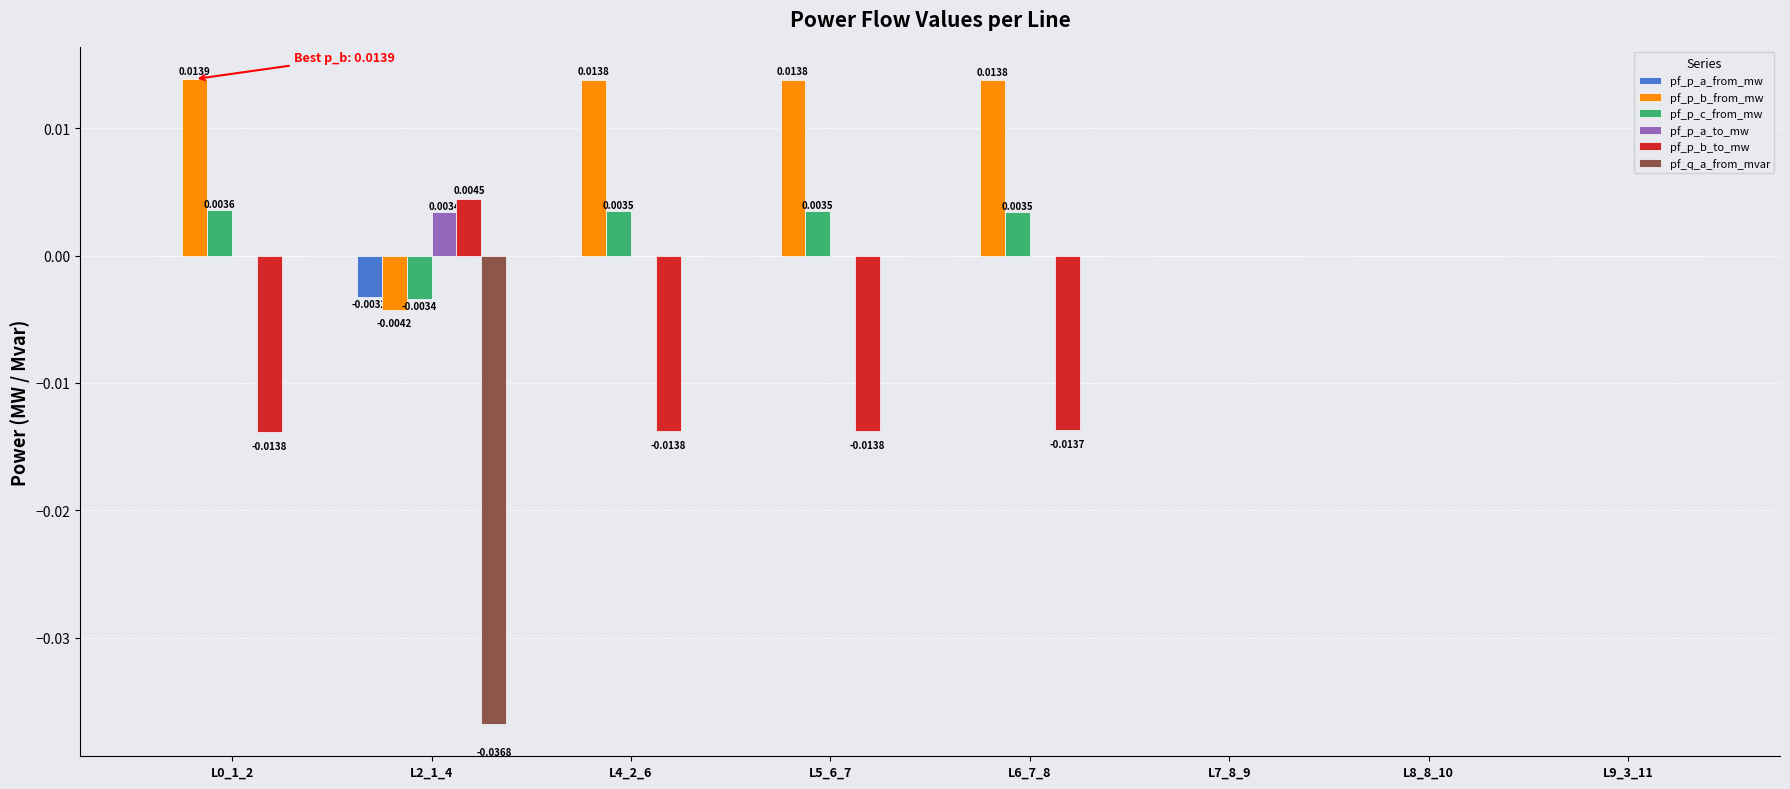

Which series has the largest total across all categories?

pf_p_b_from_mw